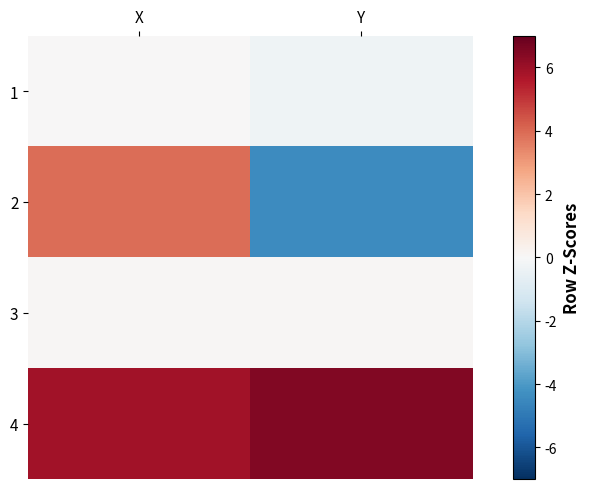

At which category does the chart reach its peak across all series?

Y